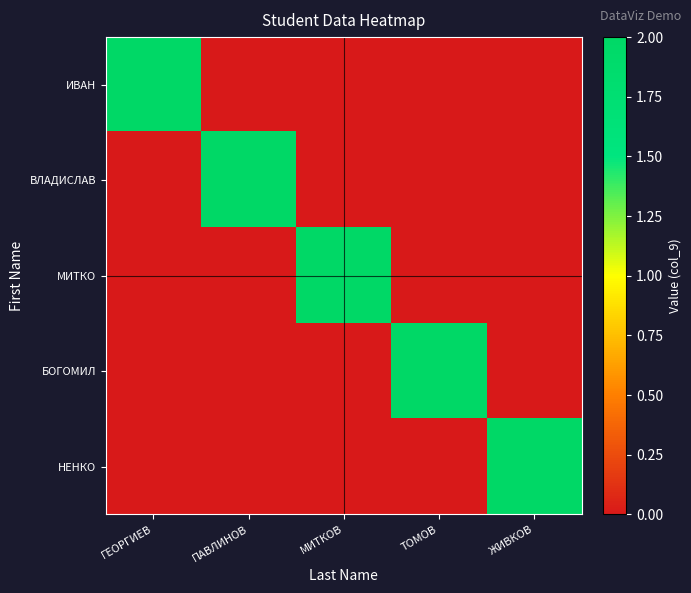

Rank the series at ТОМОВ from highest to lowest value.

БОГОМИЛ, ИВАН, ВЛАДИСЛАВ, МИТКО, НЕНКО